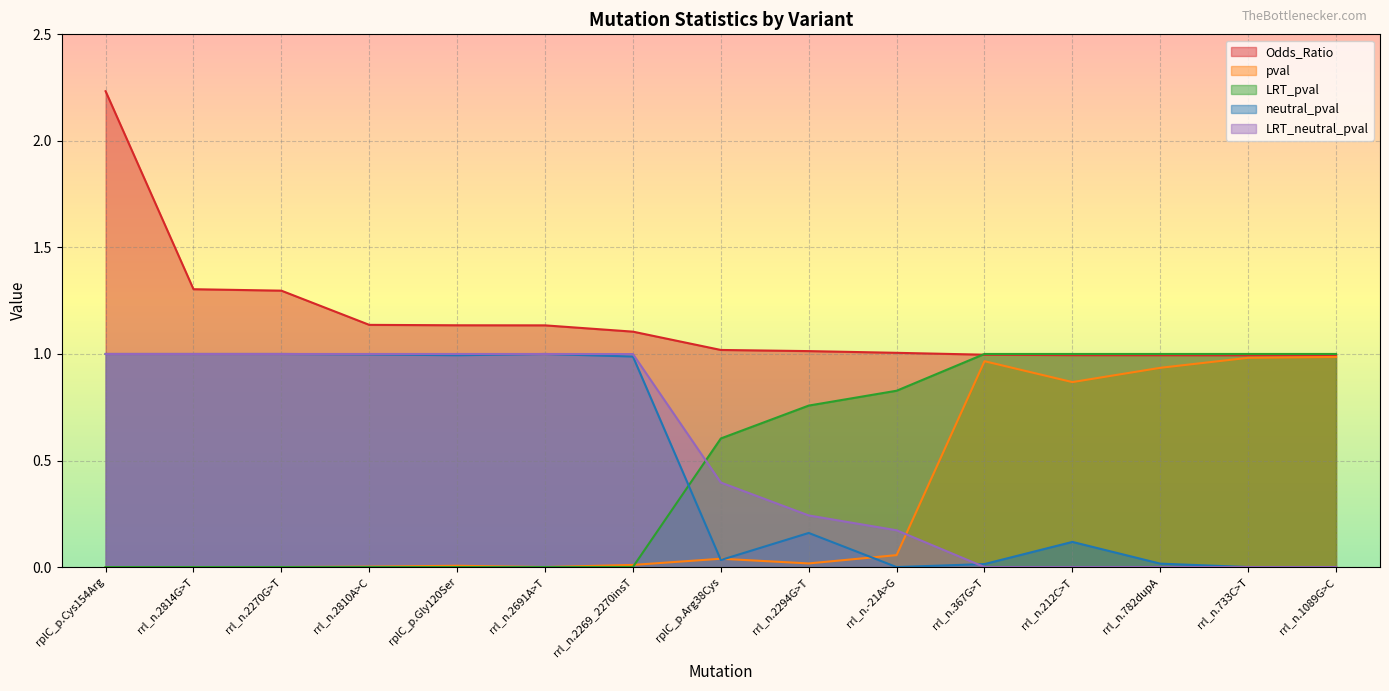

Does the chart display data point markers on the line(s)?

No